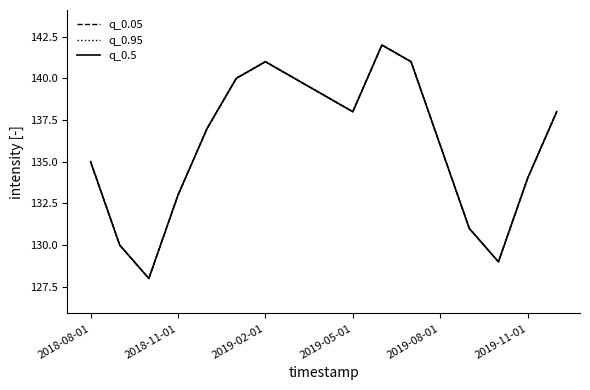

What is the difference between the second highest and minimum values in the q_0.05 series?

13